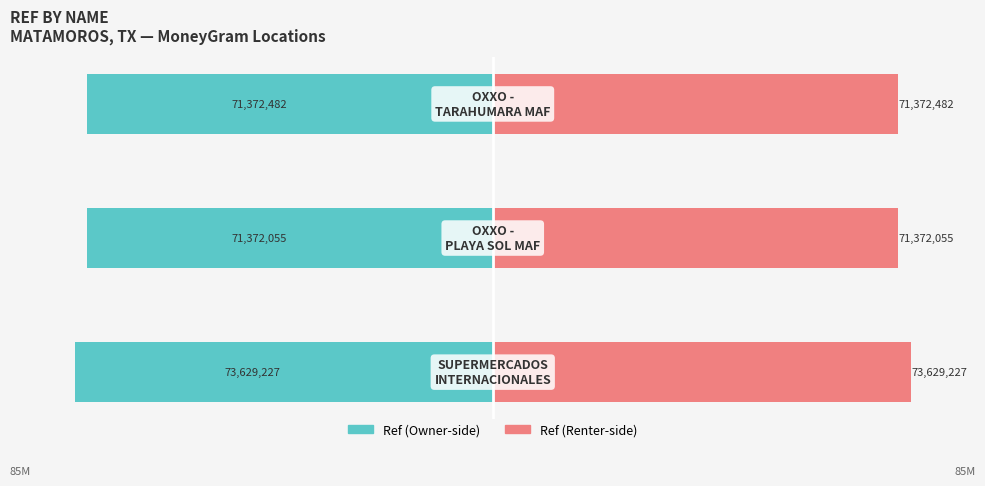

At how many categories does at least one series exceed -38?

3